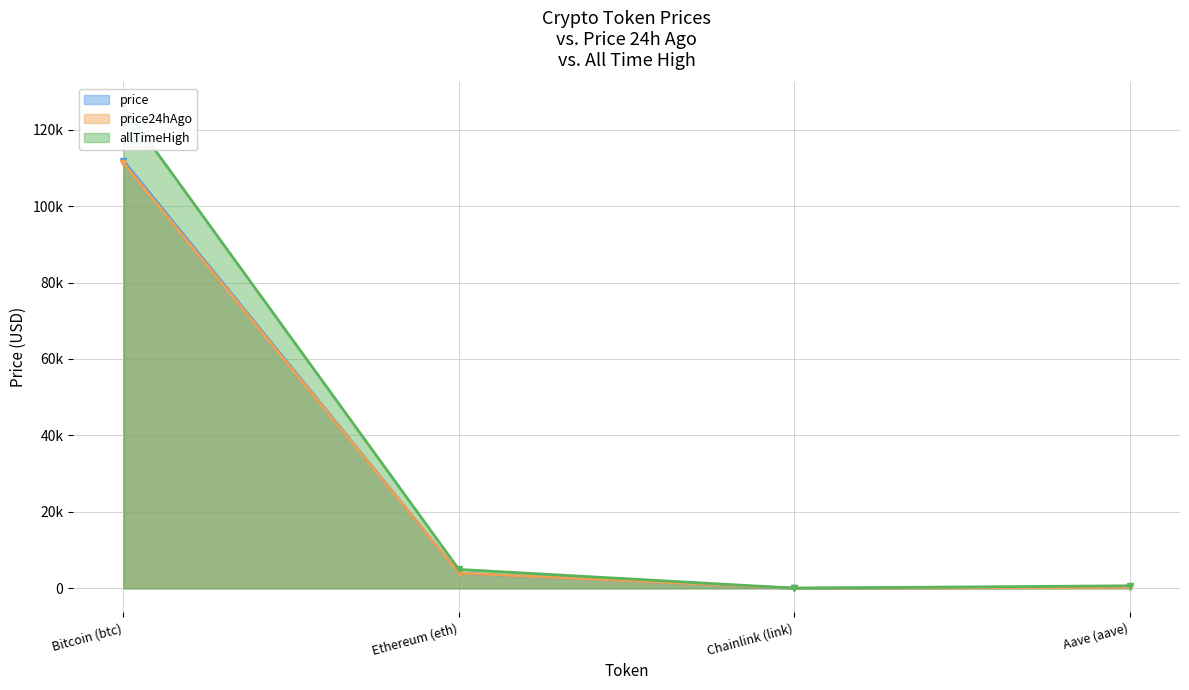

Reading right to left, extract all data points from this chart.

price: 227.3	18.0	3942.6	111842.0
price24hAgo: 231.6	17.9	3970.8	111286.0
allTimeHigh: 661.7	52.7	4946.1	126080.0